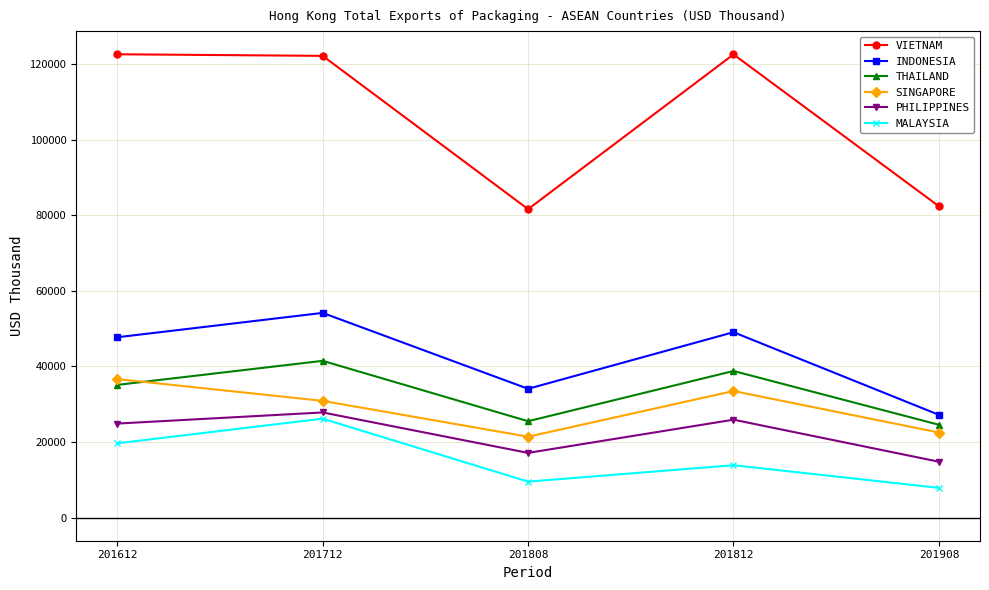

What is the minimum value shown in the chart?

7860.0